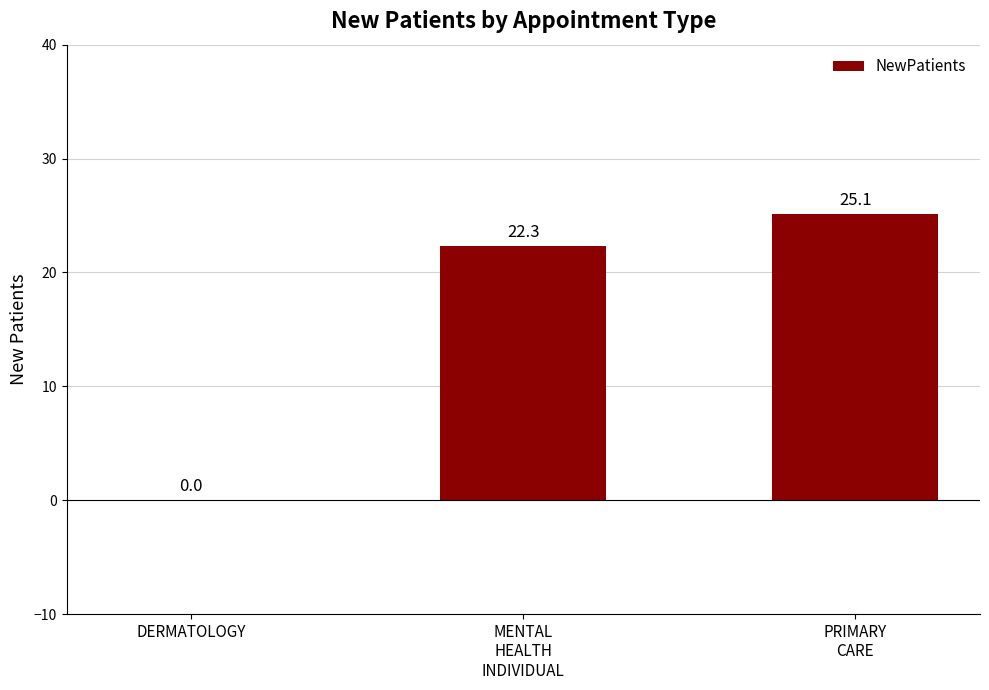

What is the change in value from DERMATOLOGY to PRIMARY
CARE?

+25.1